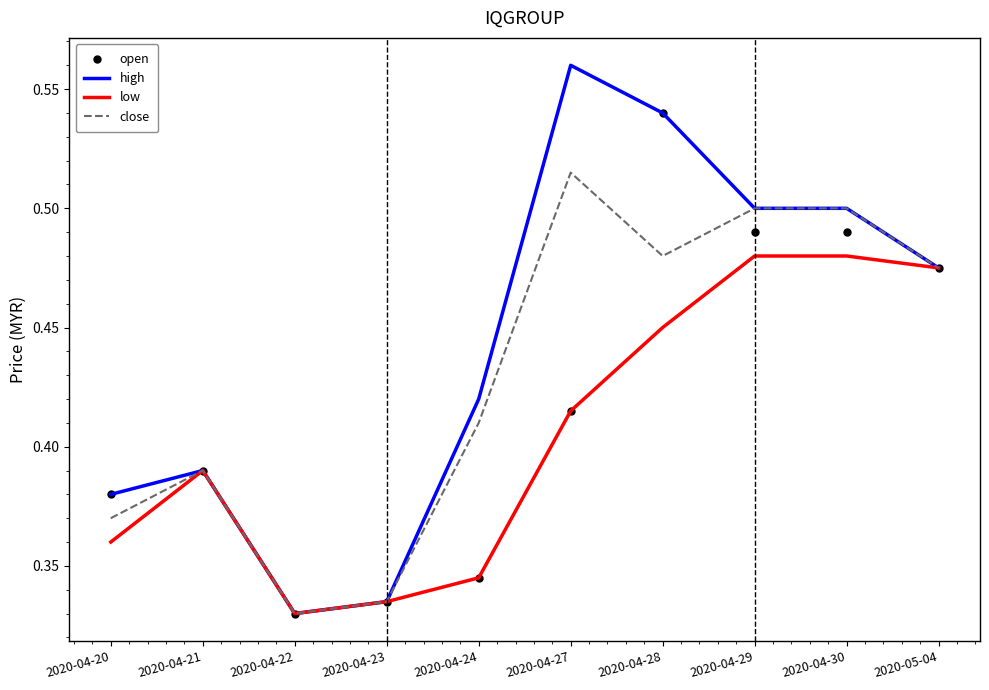

Is it true that high equals 0.5 at 2020-05-04?

True